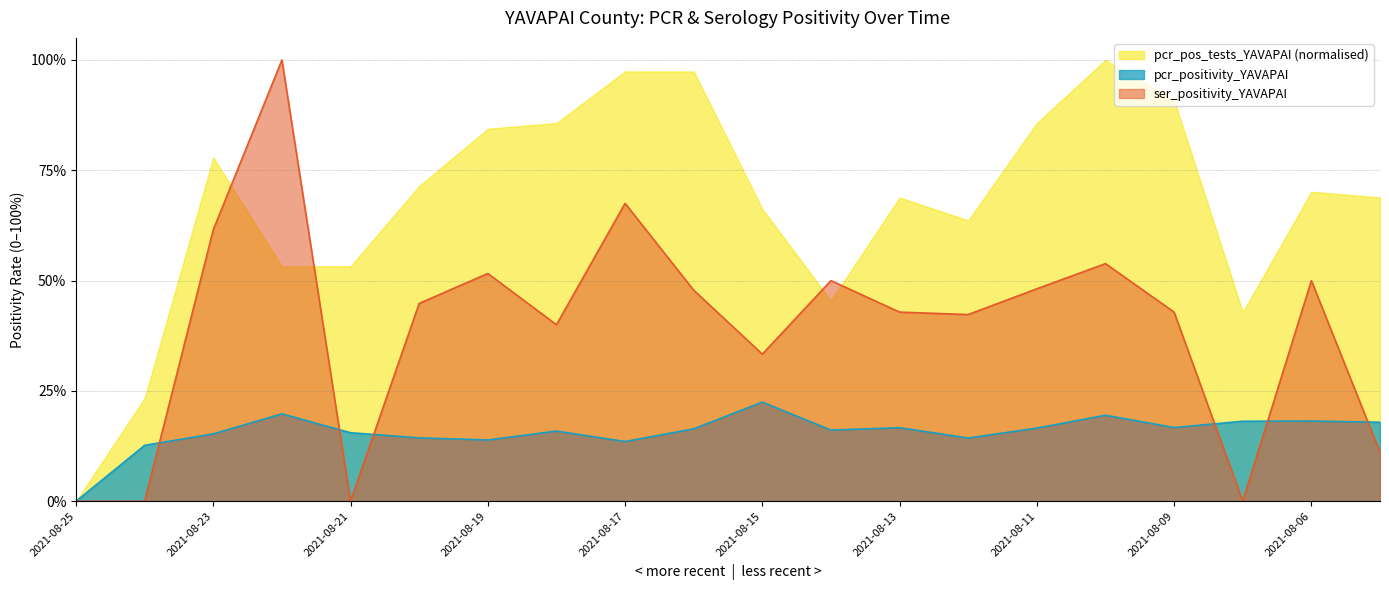

What is the highest value of the ser_positivity_YAVAPAI series?

1.0